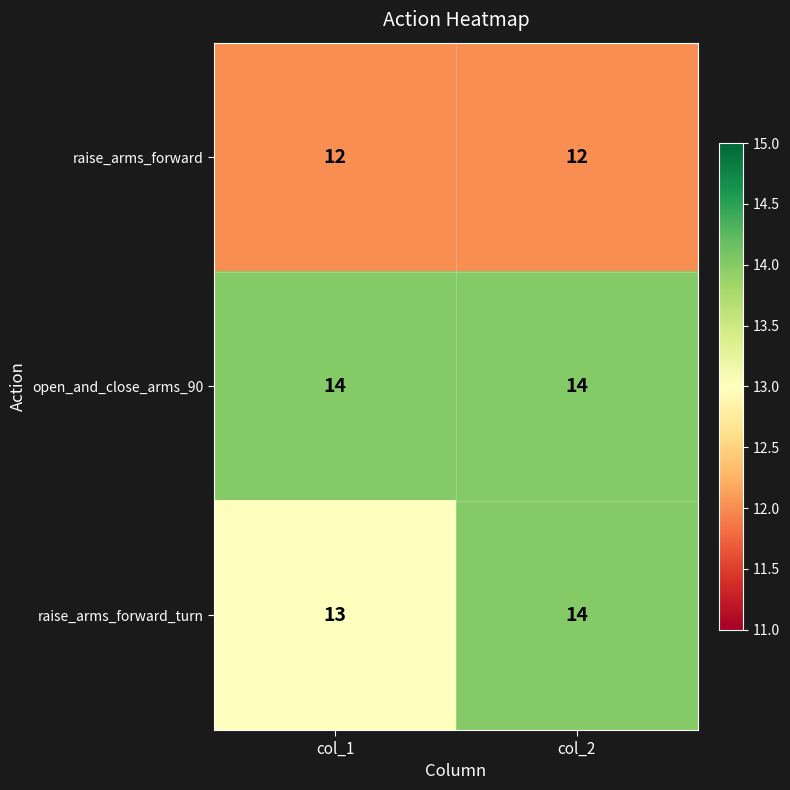

Between col_1 and col_2, which series saw the biggest shift?

raise_arms_forward_turn